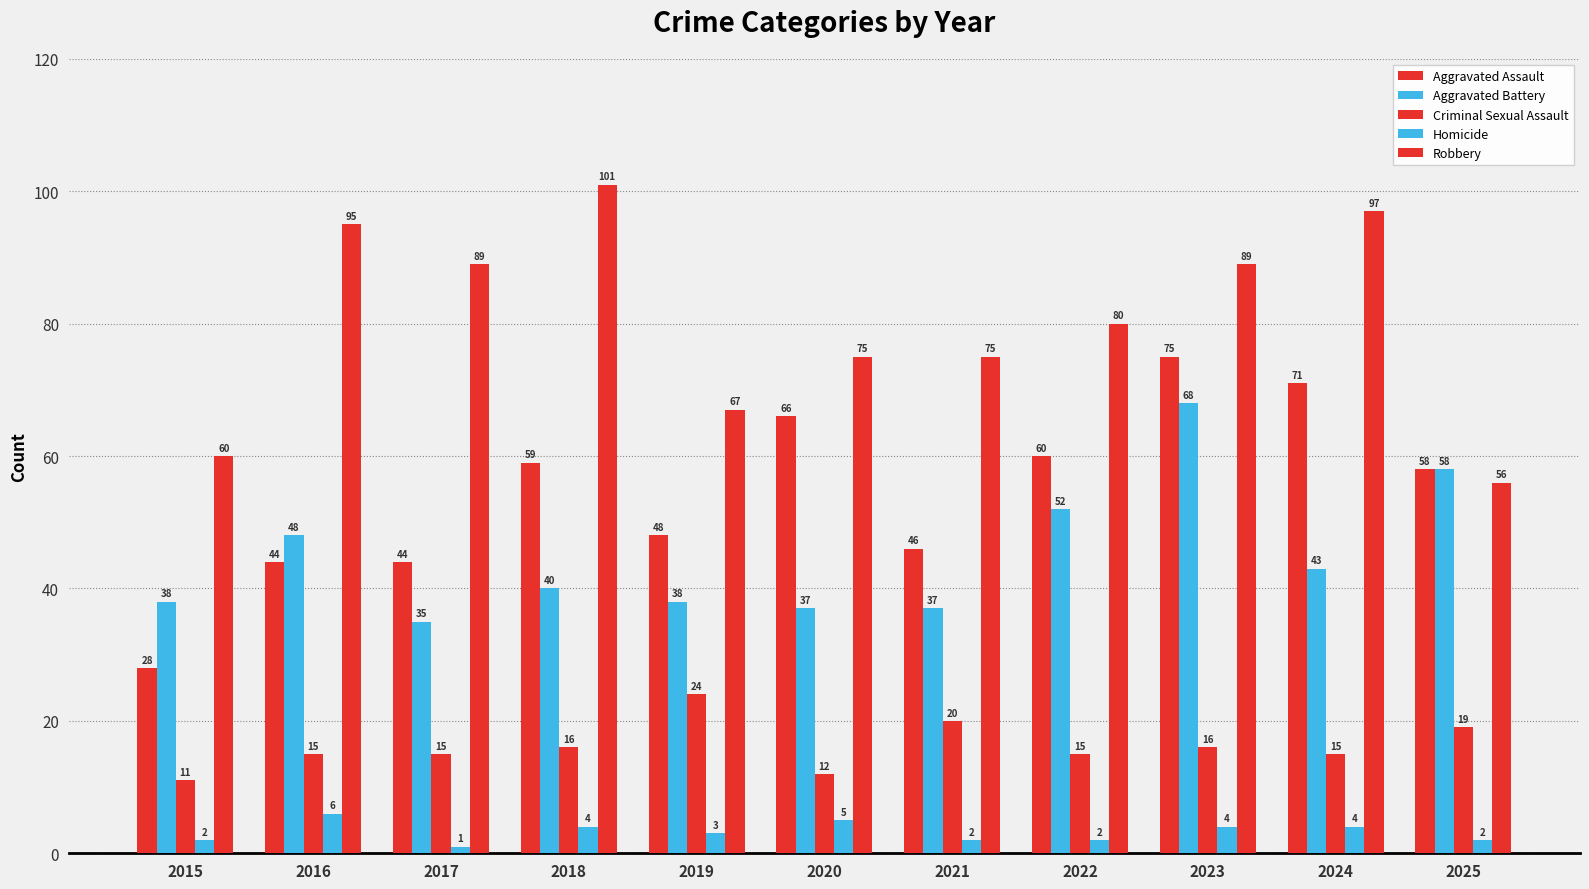

How many values in the Criminal Sexual Assault series are below 15?

2